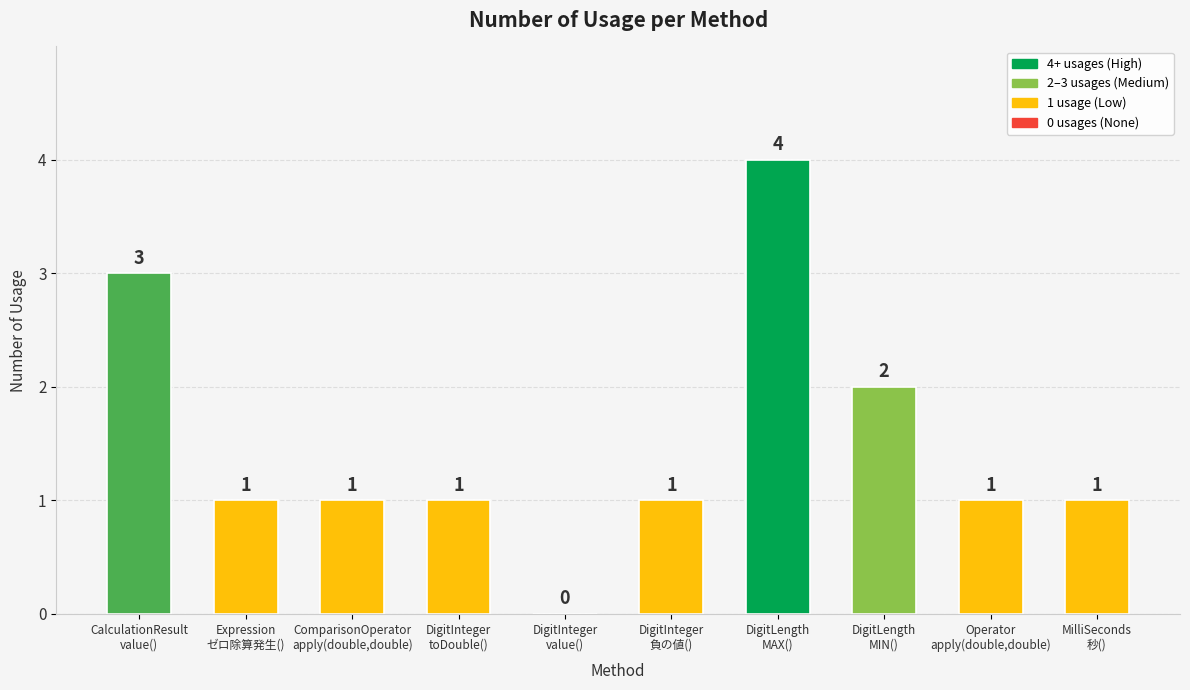

How many series are shown in this chart?

1